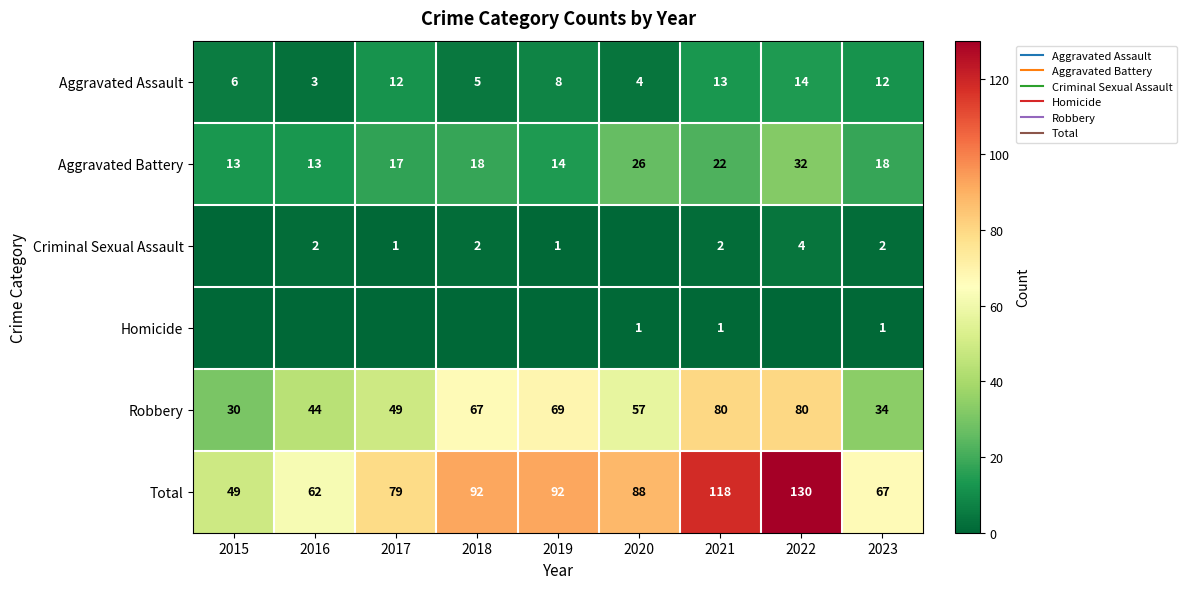

Is it true that Total equals 130 at 2022?

True